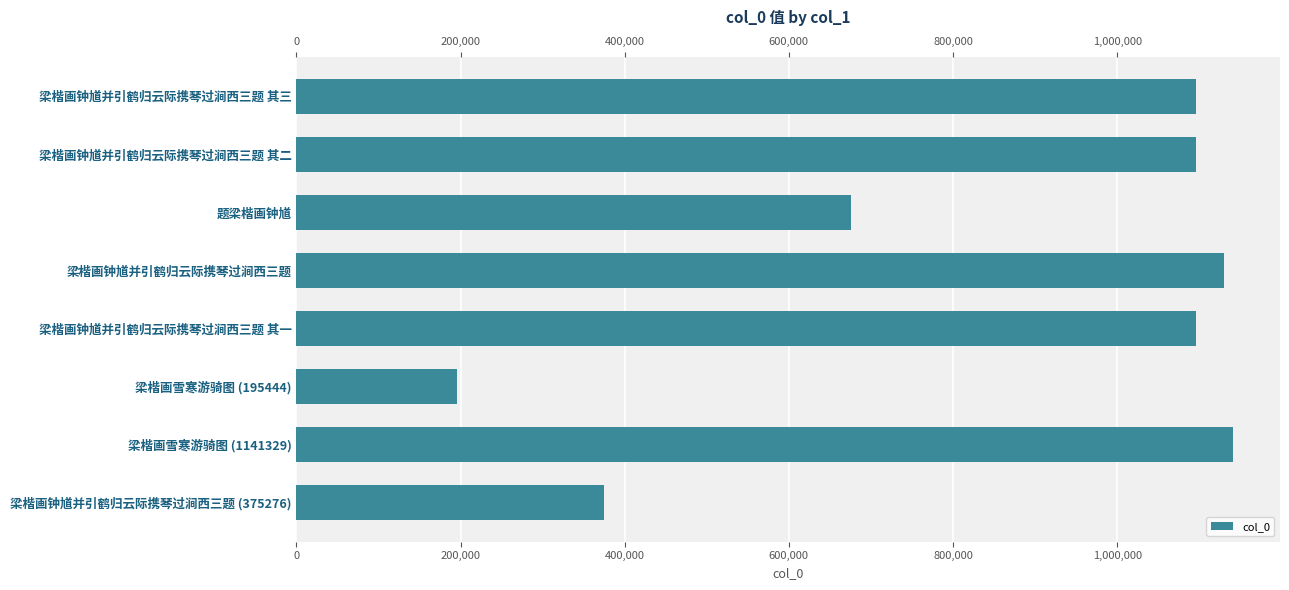

Are the bars grouped side by side (vs. stacked)?

No